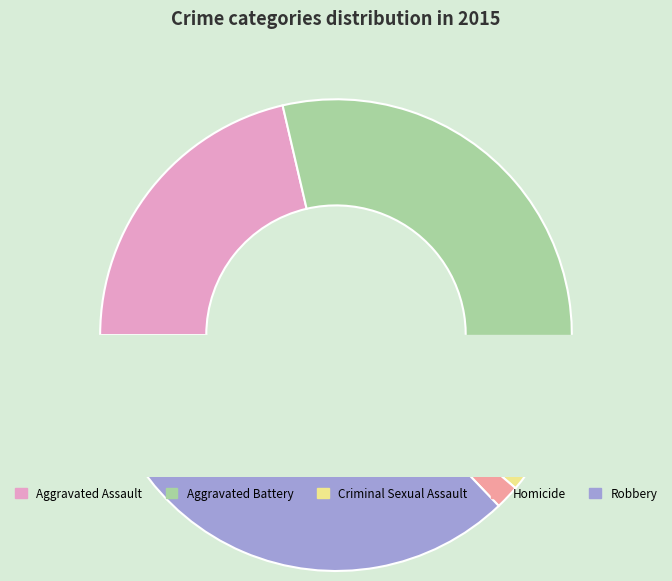

How many segments does this pie chart have?

5